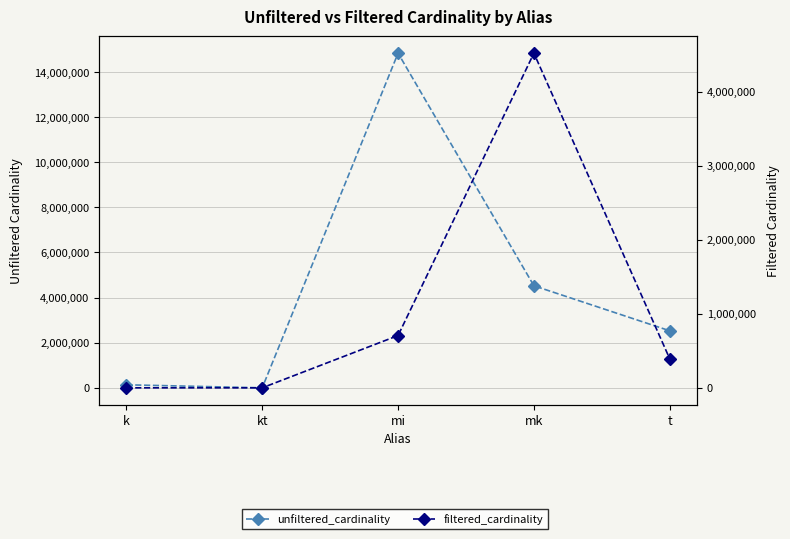

Where is the first local minimum for unfiltered_cardinality?

kt